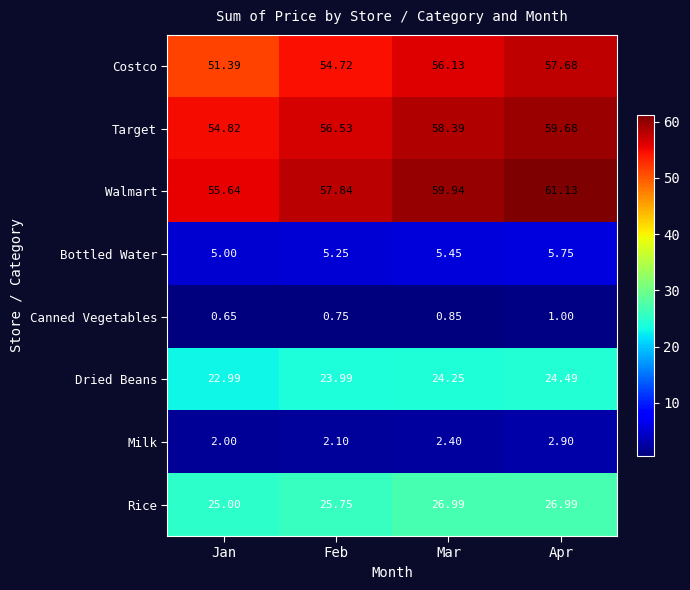

At which label does Rice first exceed 26?

Mar